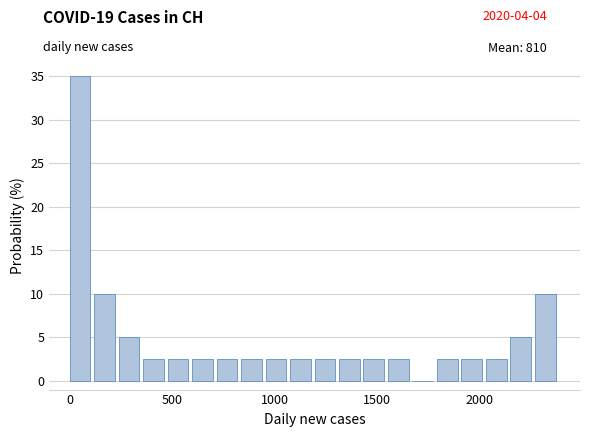

Around what value on the x-axis is the tallest bar? Give the approximate position of its centre, as read against the axis.

50